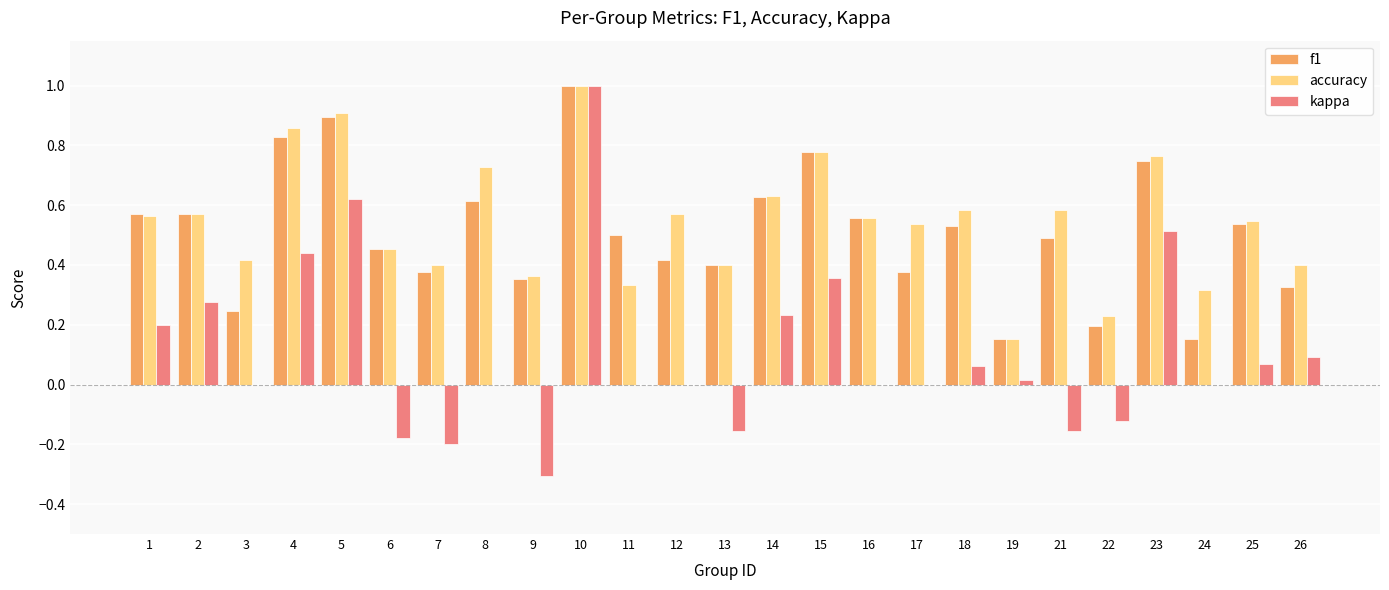

The value of f1 at 9 is 0.2. True or false?

False